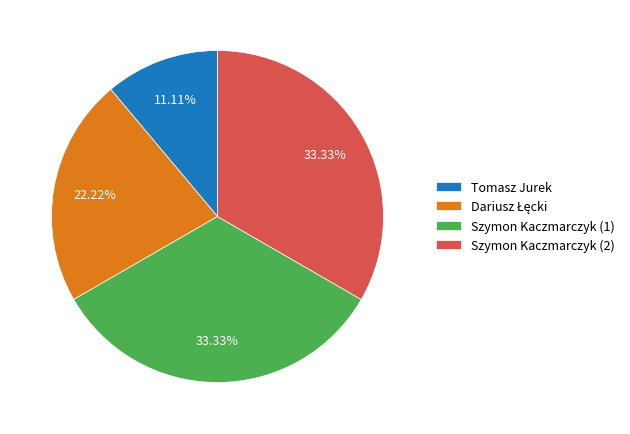

What percentage is the Tomasz Jurek slice, to the nearest percent?

11%